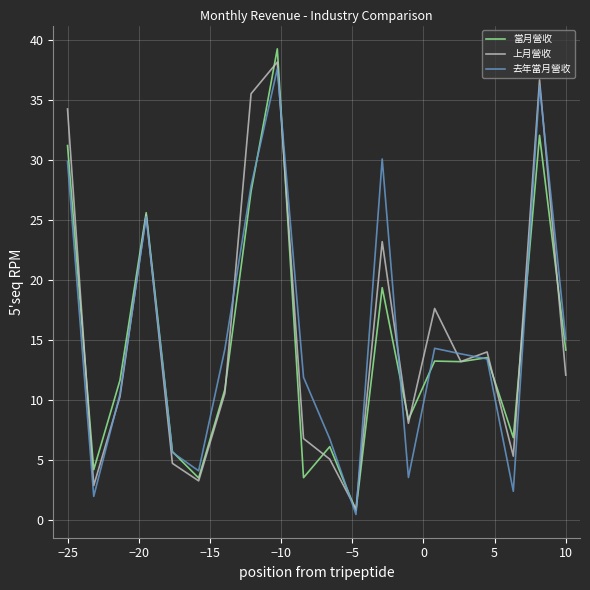

Which series has the widest spread of values?

當月營收